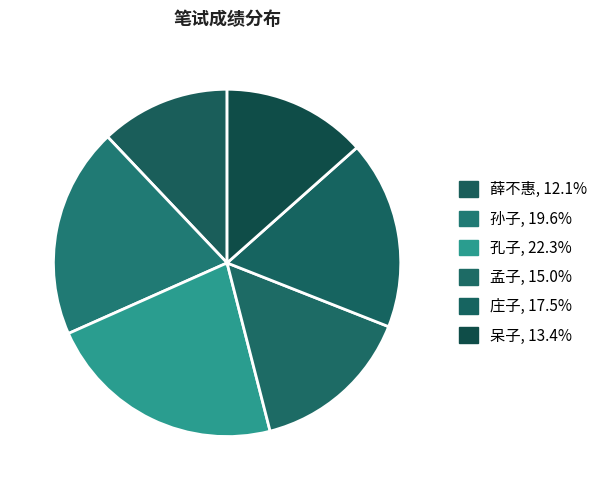

True or false: 呆子 accounts for 13% of the total.

True